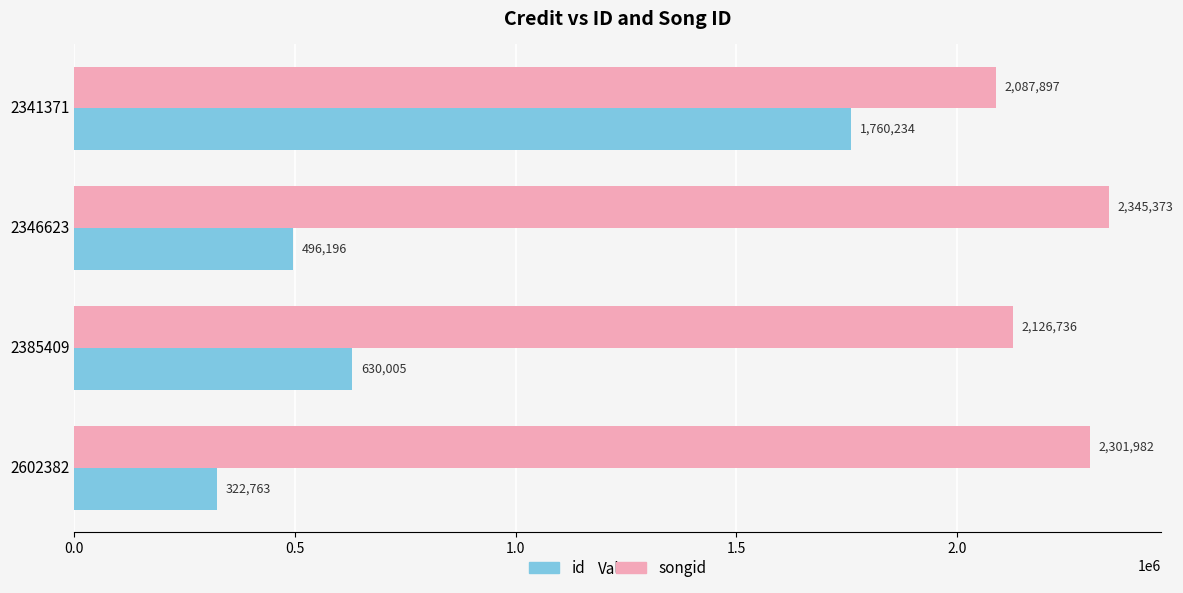

Rank the categories by id value from lowest to highest.

2602382, 2346623, 2385409, 2341371